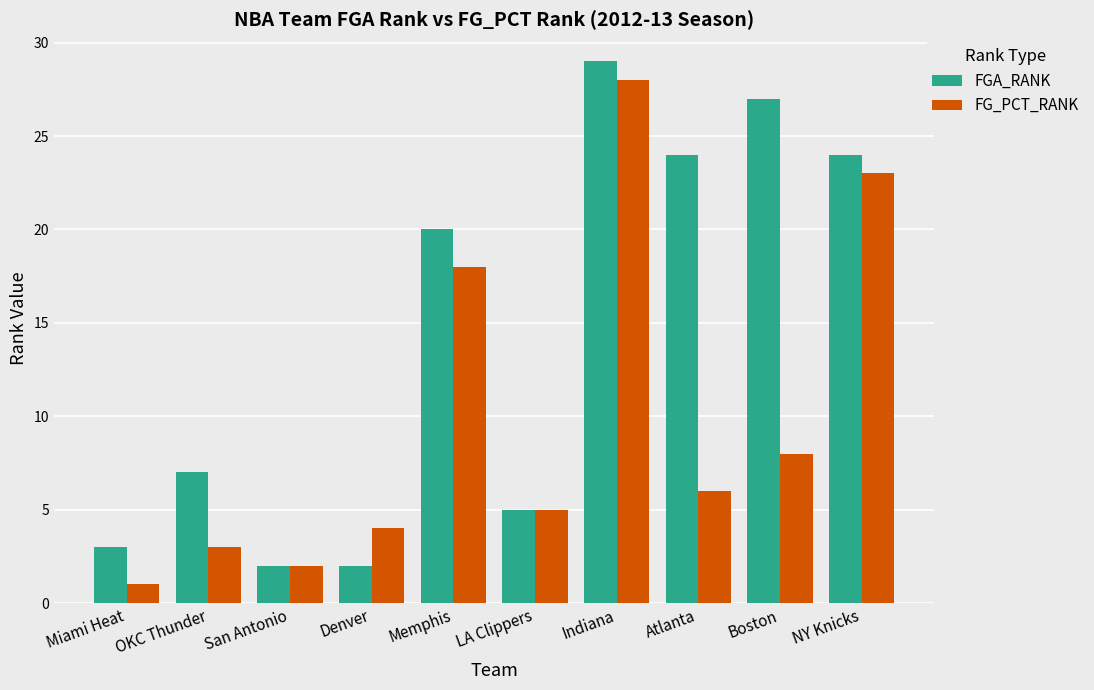

At which label is FG_PCT_RANK closest to 14?

Memphis